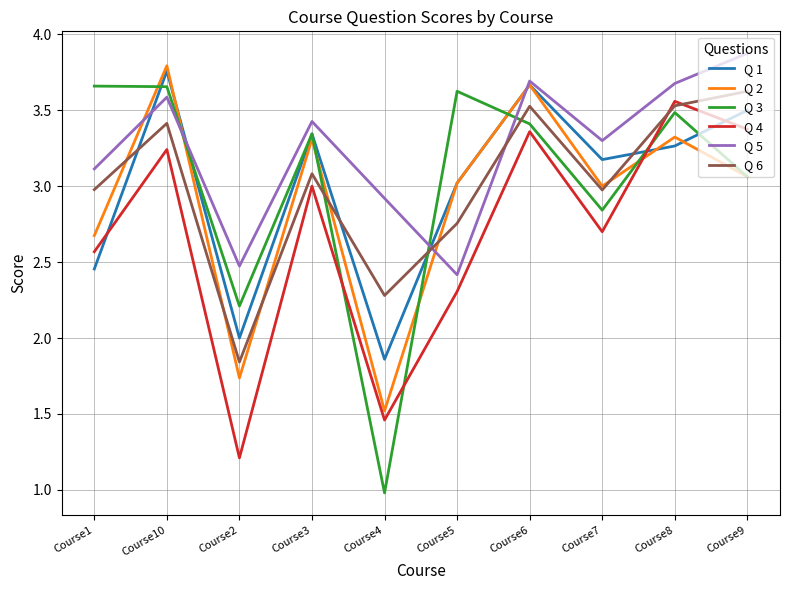

Which series has the largest total across all categories?

Q 5